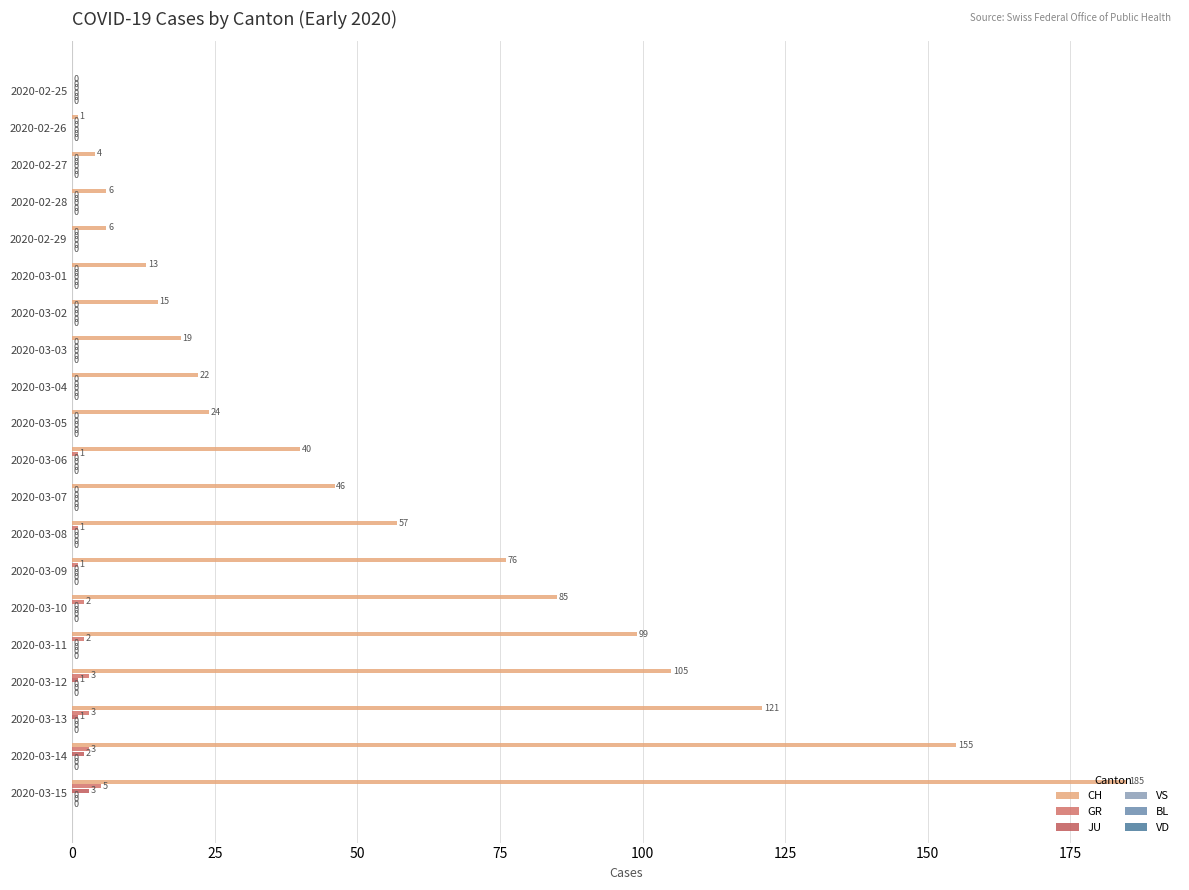

What is the maximum value for JU?

3